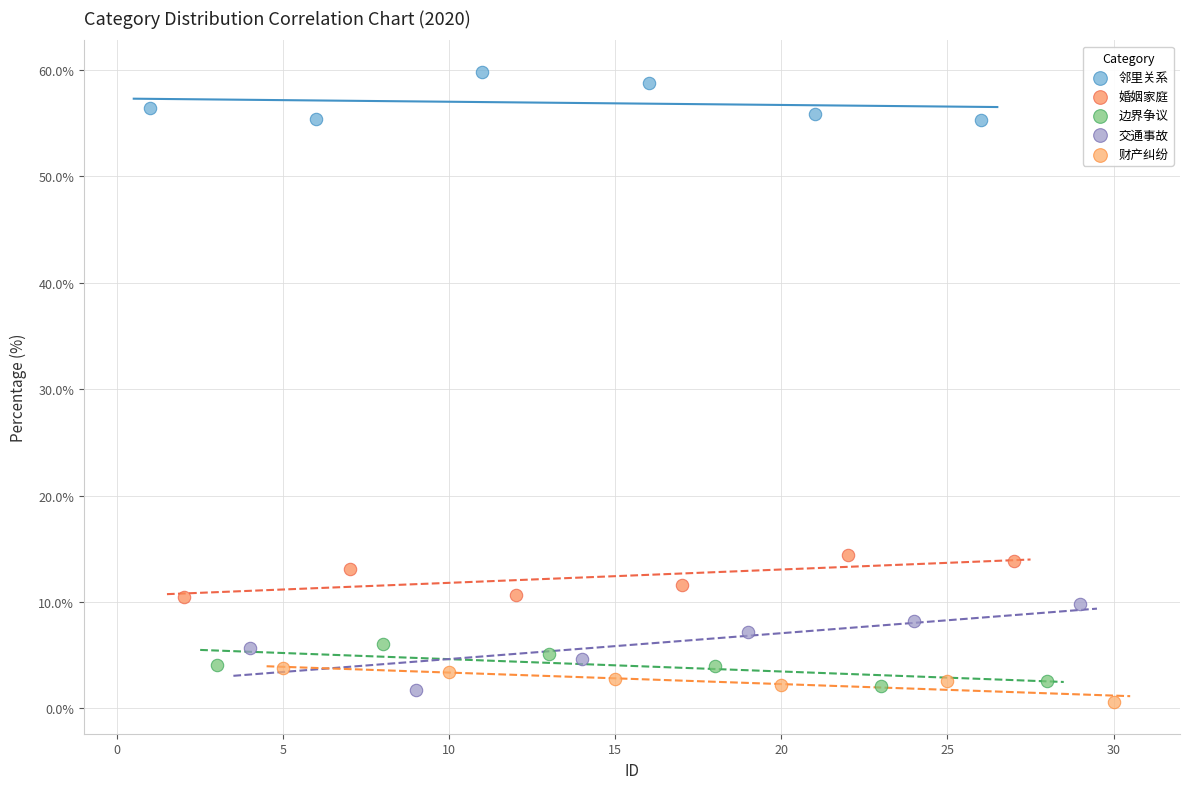

Which series reaches the maximum Y coordinate?

邻里关系